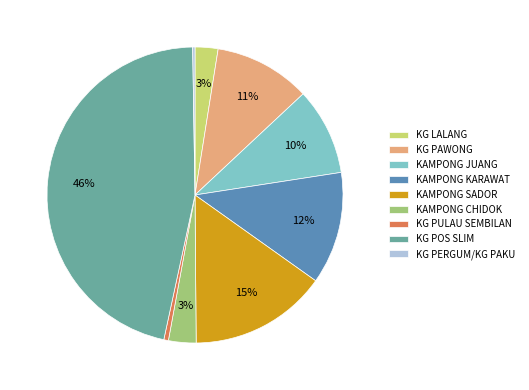

The KAMPONG JUANG slice represents 10% of the pie. True or false?

True